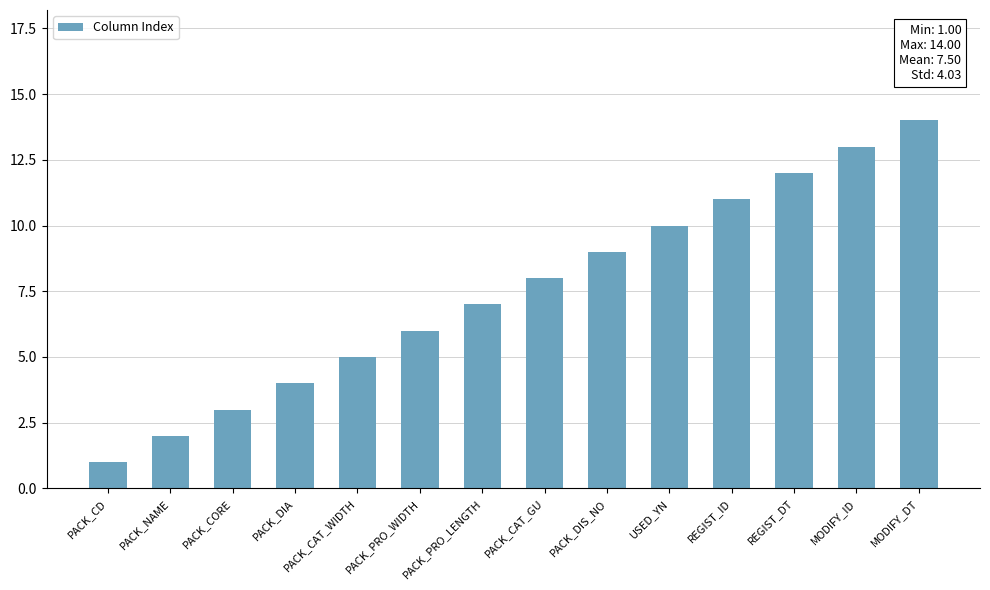

What is the label of the 2nd bar from the left?

PACK_NAME